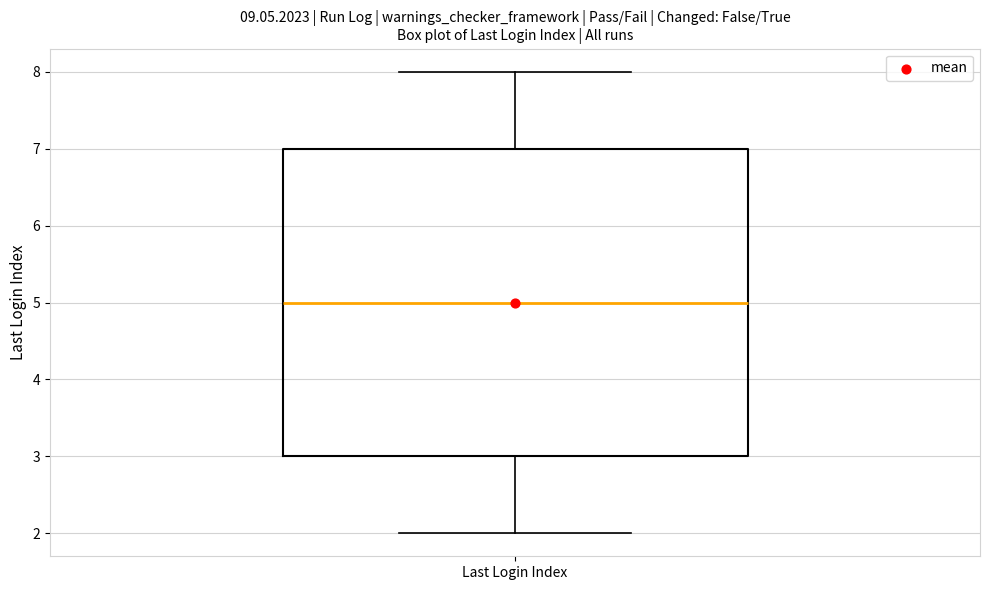

Transcribe this box plot: give where the median line is, the range the box spans, and where the two whiskers end, as read against the y-axis. The values are not printed on the chart, so give them approximately, as read against the axis.

median 5, box 3 to 7, whiskers 2 to 8